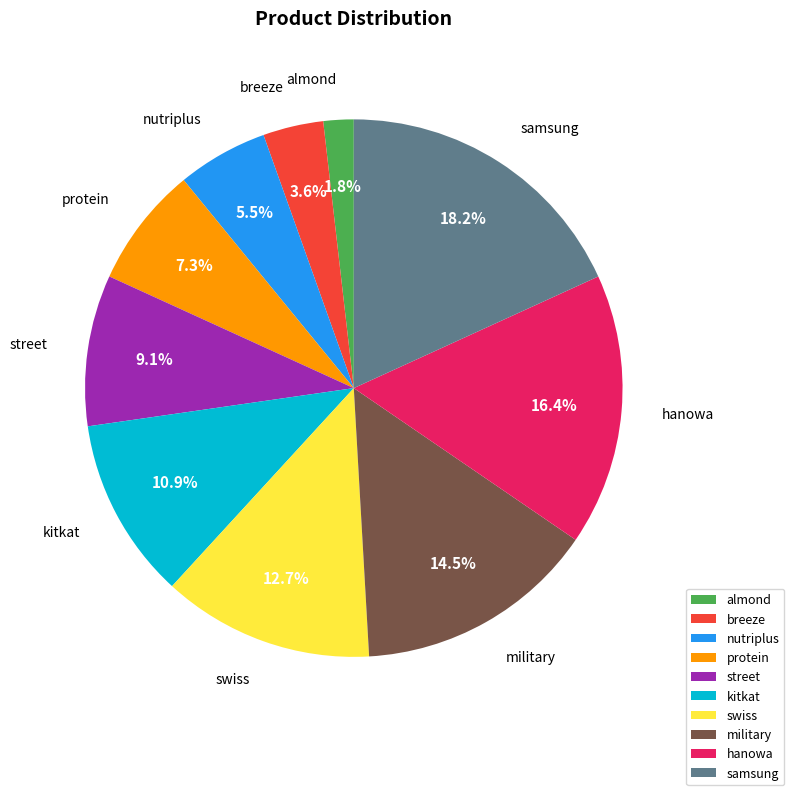

Which category has the smallest portion of the pie?

almond